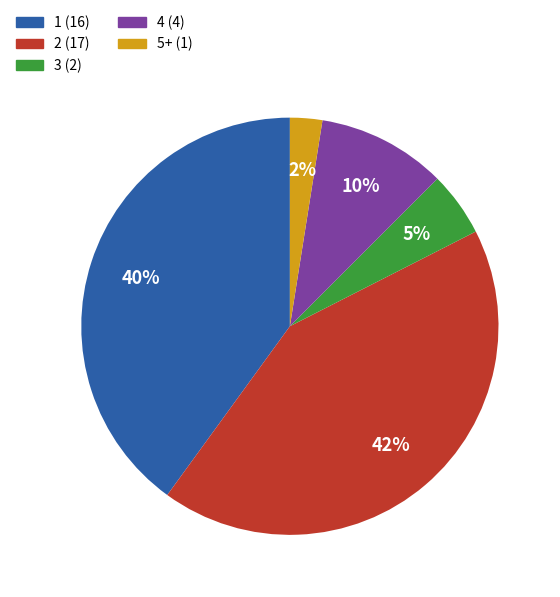

Is there a majority slice in this chart?

No